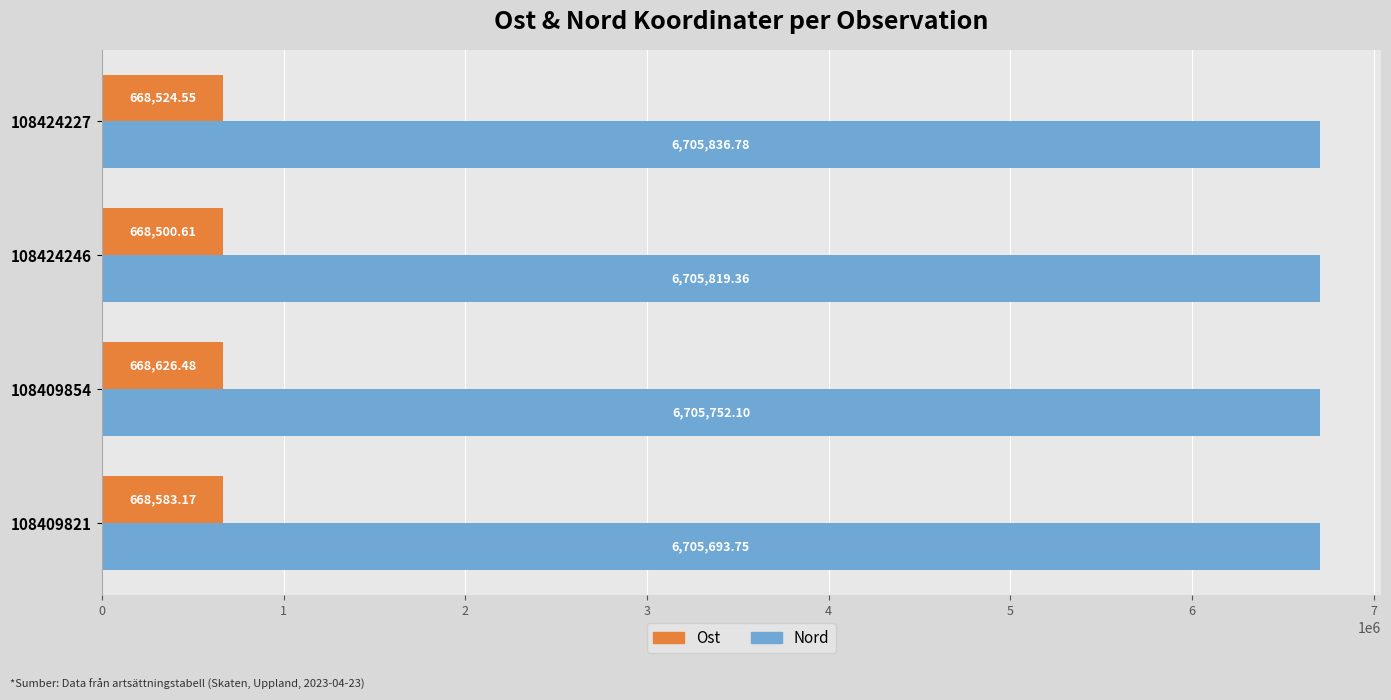

What is the sum of all Ost values?

2674234.8